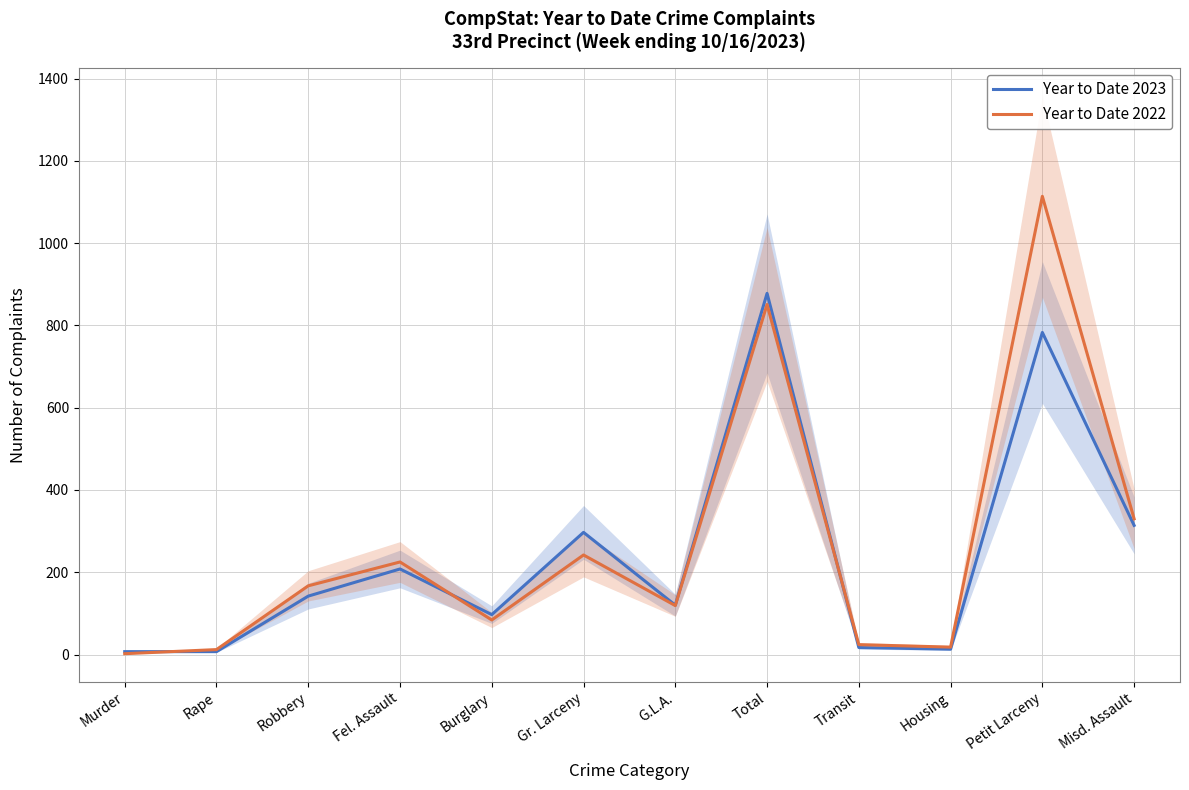

How many interior local peaks does the Year to Date 2023 series have?

4